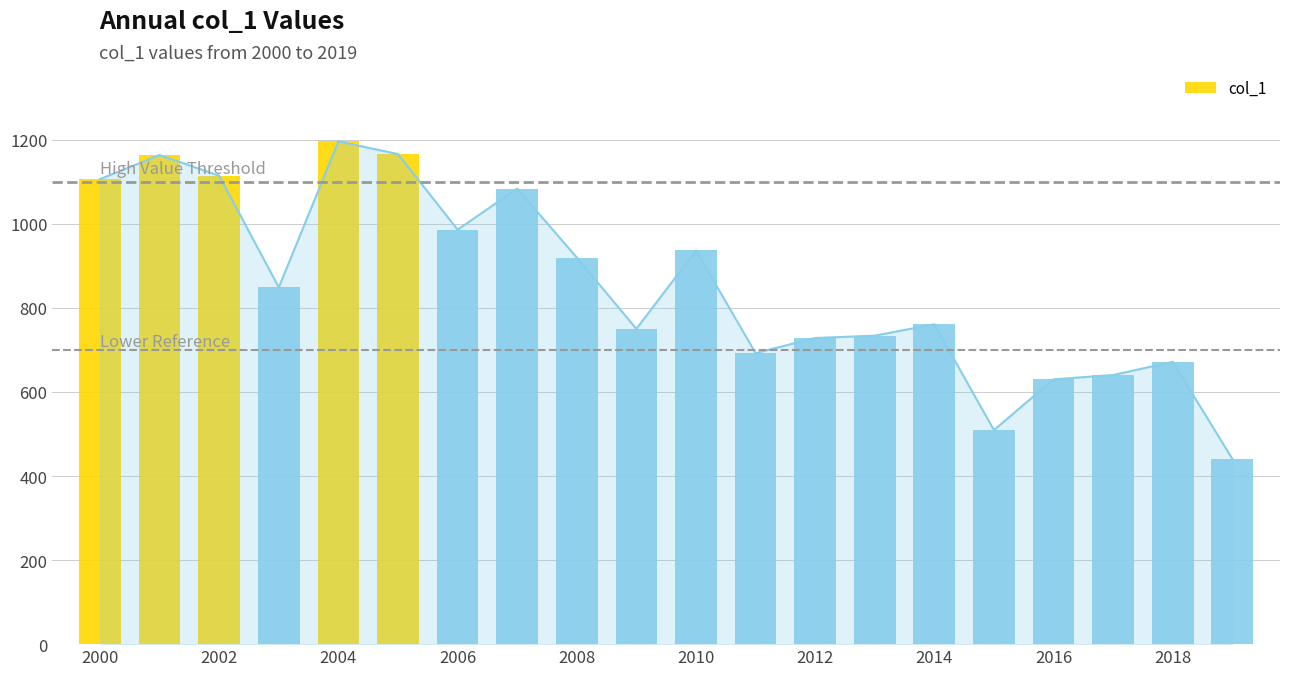

List the labels in order of value, largest first.

2004-06-15, 2005-06-15, 2001-06-15, 2002-06-15, 2000-06-15, 2007-06-15, 2006-06-15, 2010-06-15, 2008-06-15, 2003-06-15, 2014-06-15, 2009-06-15, 2013-06-15, 2012-06-15, 2011-06-15, 2018-06-15, 2017-06-15, 2016-06-15, 2015-06-15, 2019-06-15